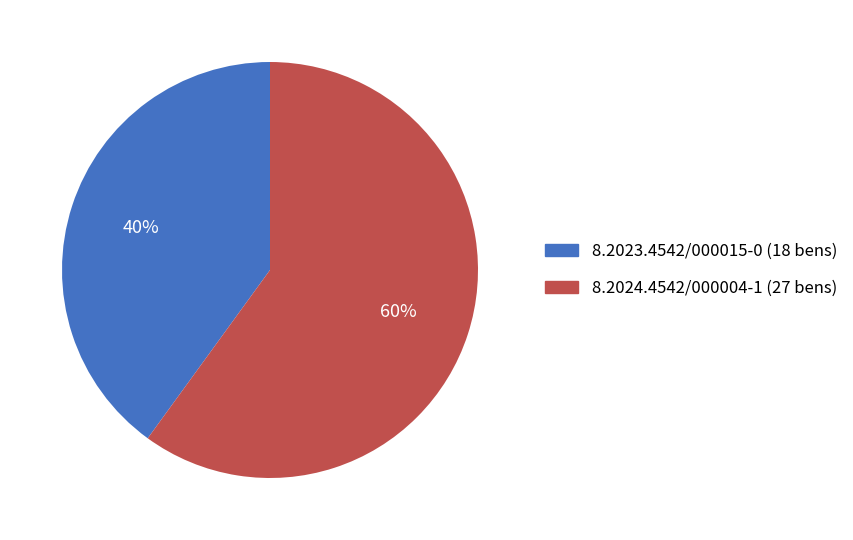

To the nearest percent, what is the difference between the 8.2023.4542/000015-0 and 8.2024.4542/000004-1 slice percentages?

20%